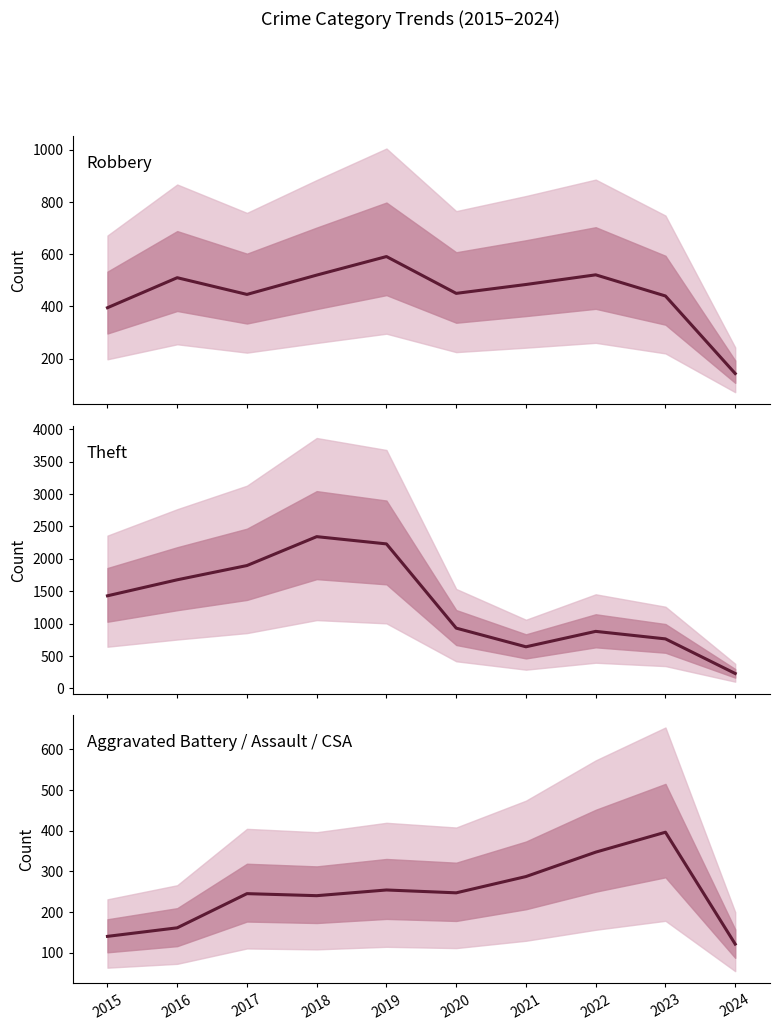

What is the value of the Agg. Battery + Assault + CSA point at the 2nd from the left?

161